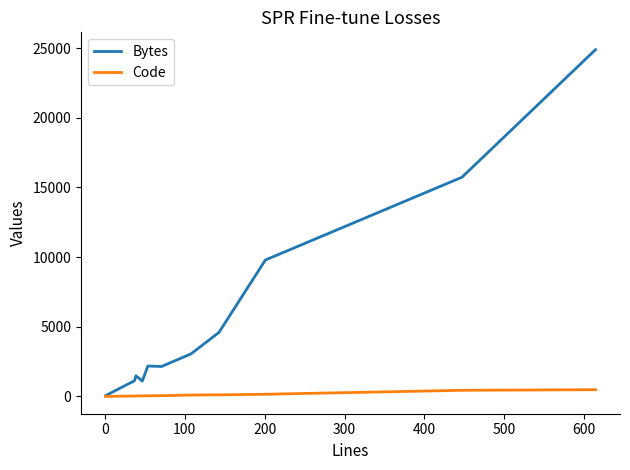

Which series has the largest total across all categories?

Bytes